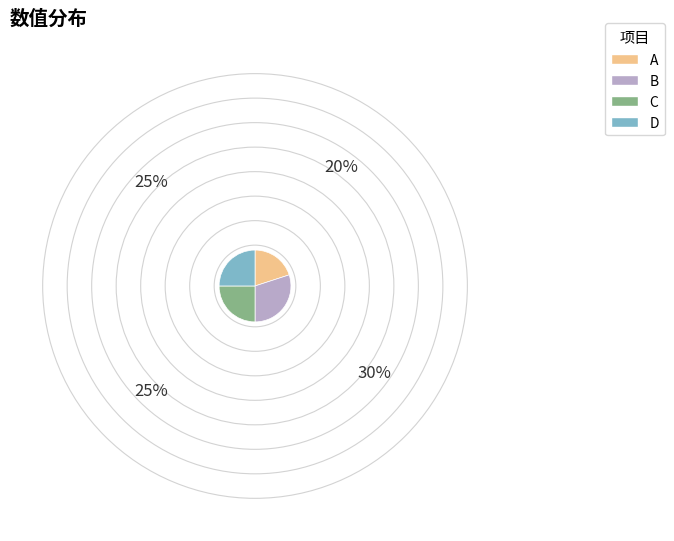

How many segments does this pie chart have?

4